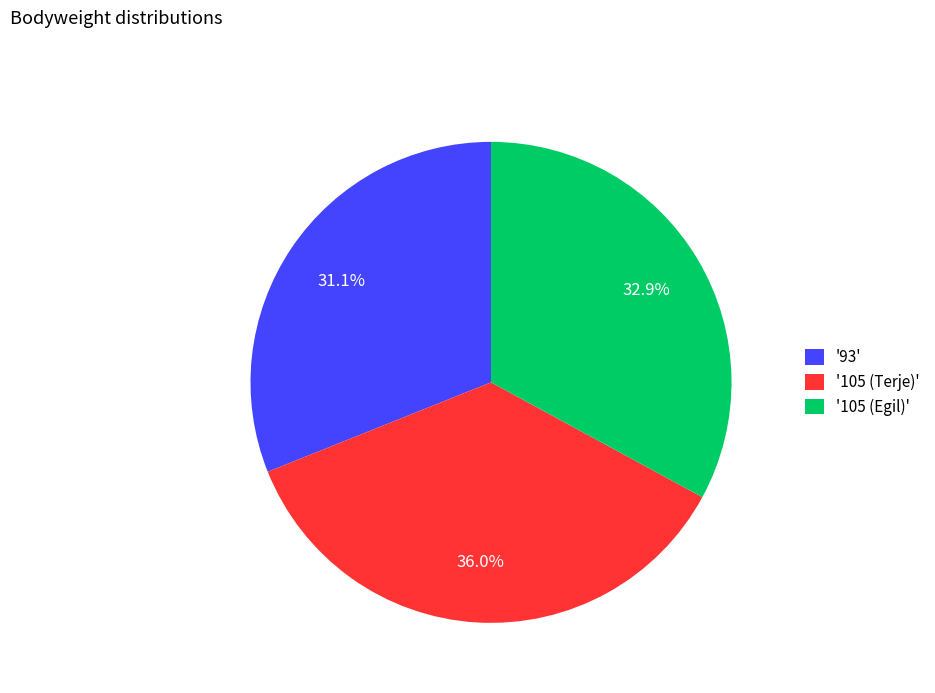

What is the largest slice in the pie chart?

'105 (Terje)'